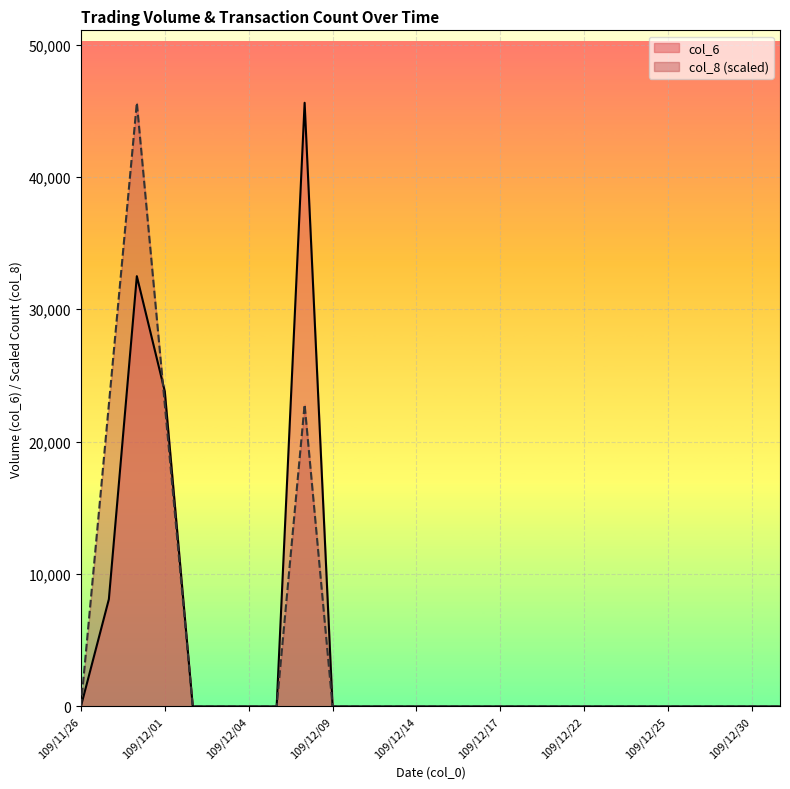

How many lines are shown in the chart?

2